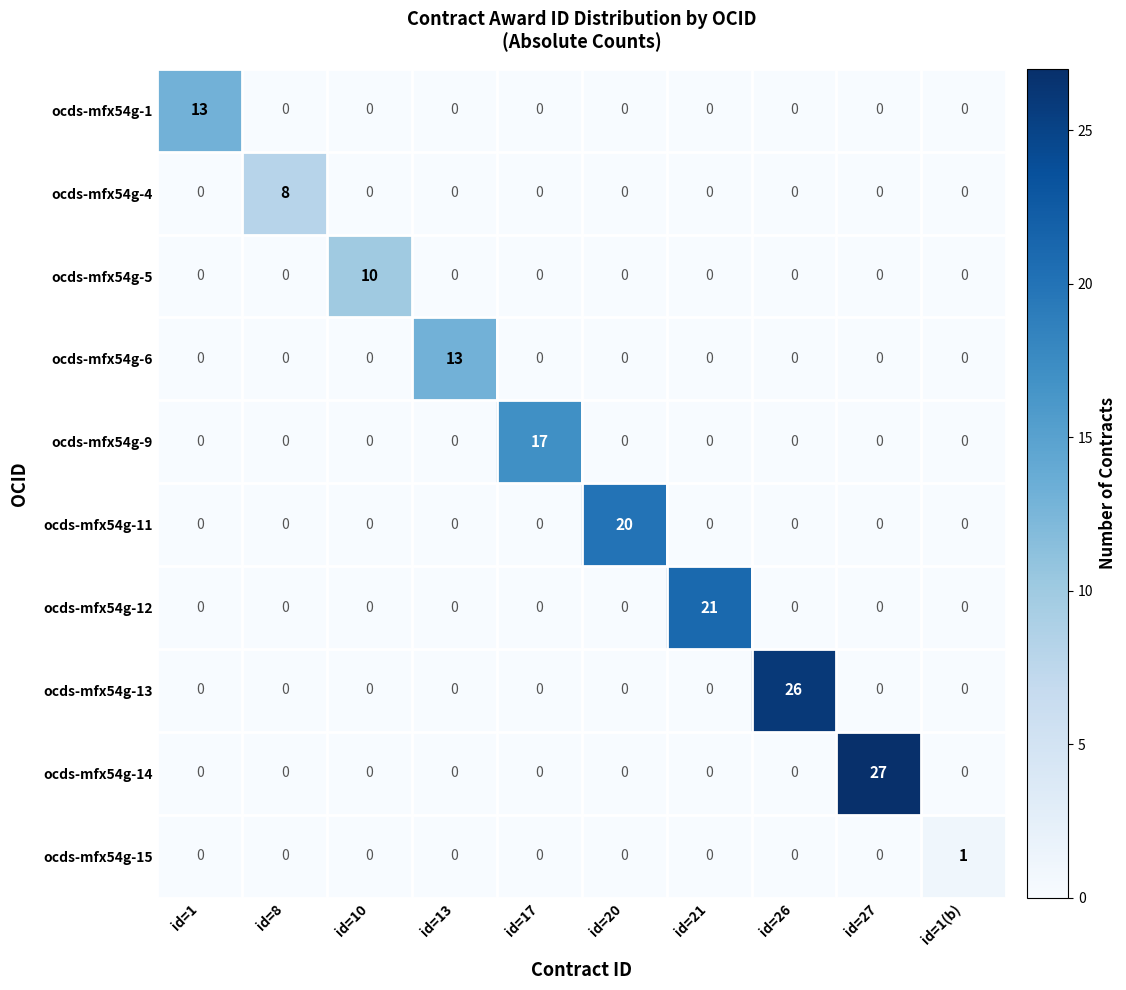

What is the difference between the highest and lowest values at id=10?

10